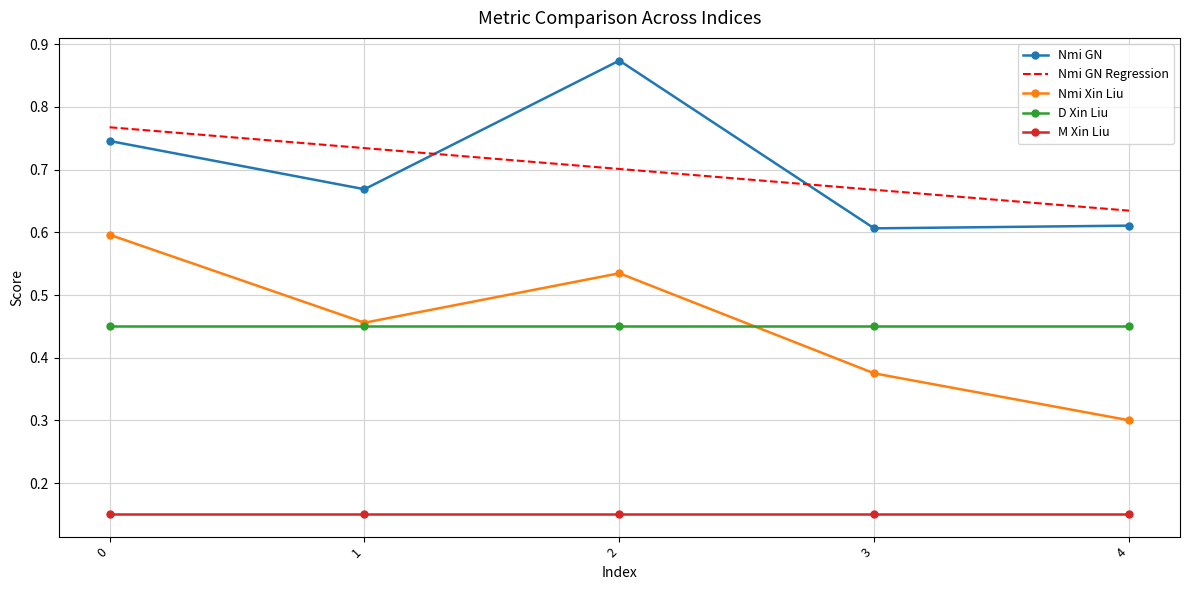

List the labels in order of Nmi Xin Liu value, largest first.

0, 2, 1, 3, 4